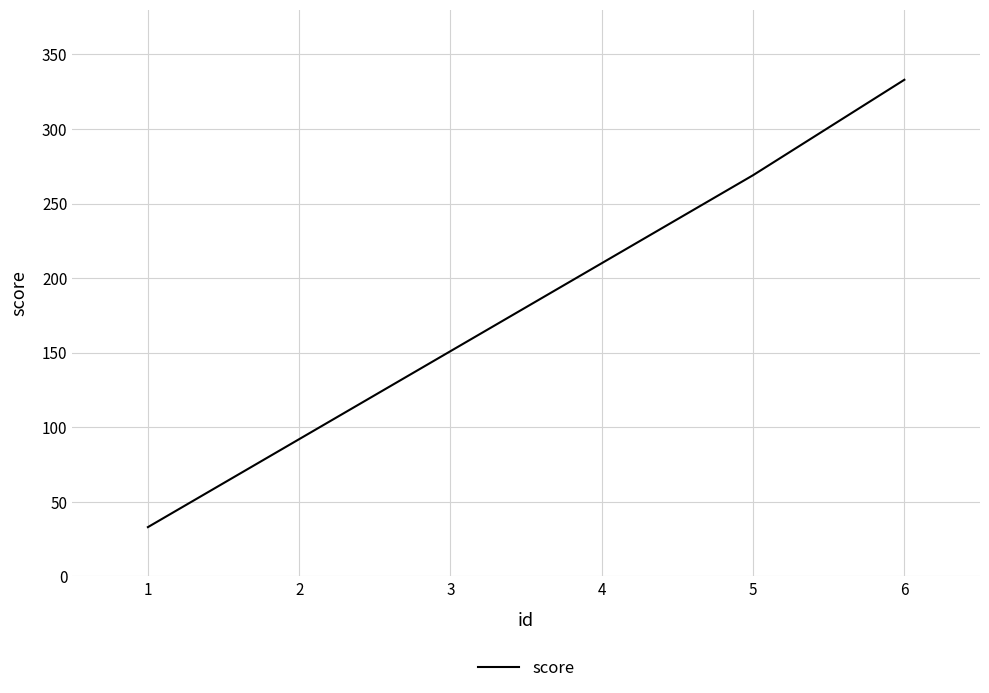

How many values are below 210?

3